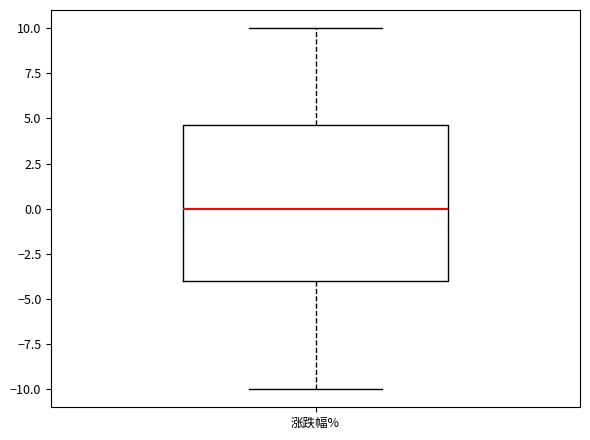

Where does the lower whisker of the box for 涨跌幅% end on the y-axis? The values are not printed on the chart, so give them approximately, as read against the axis.

-10.0